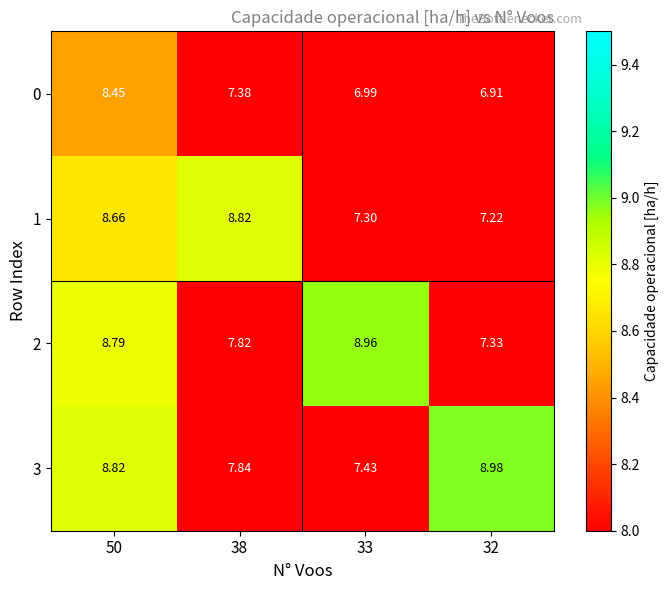

Reading right to left, extract all data points from this chart.

0: 32=6.9	33=7.0	38=7.4	50=8.4
1: 32=7.2	33=7.3	38=8.8	50=8.7
2: 32=7.3	33=9.0	38=7.8	50=8.8
3: 32=9.0	33=7.4	38=7.8	50=8.8